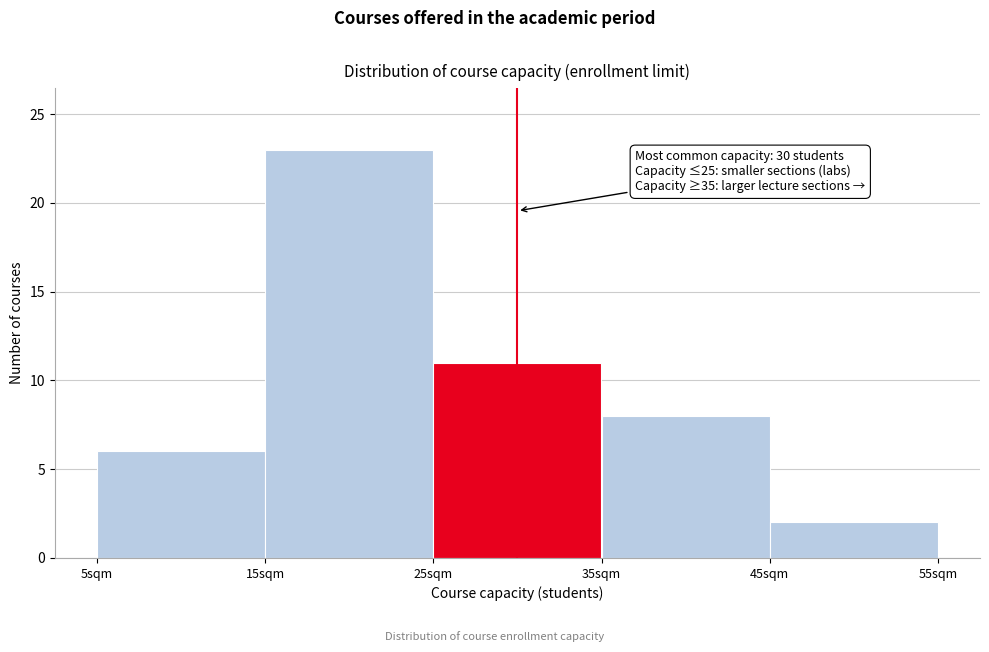

Which range on the x-axis has the tallest bar?

15 to 25